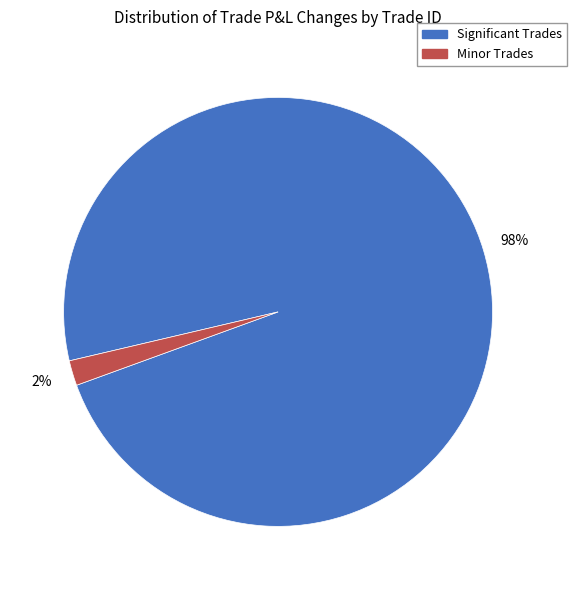

To the nearest percent, what is the difference between the largest and smallest slice percentages?

96%